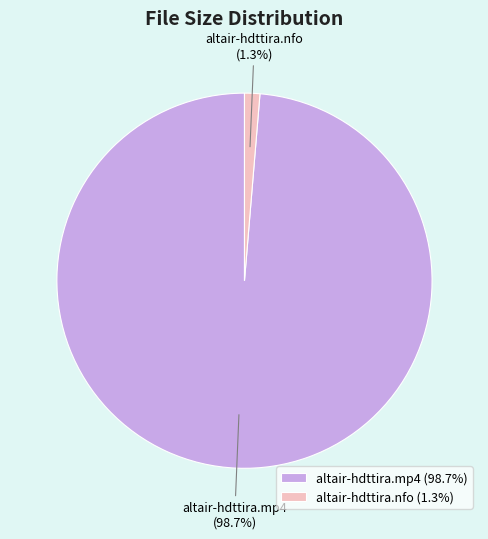

Does any single category account for the majority?

Yes